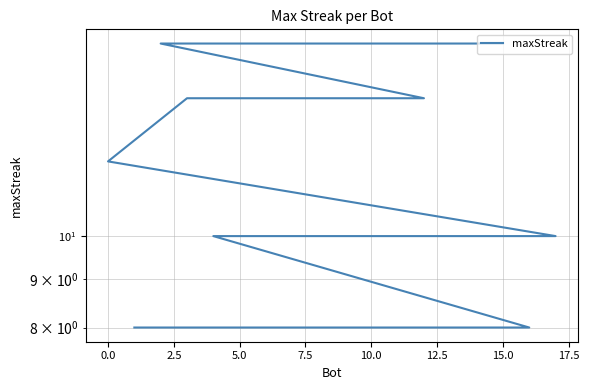

How many values are between 10 and 14?

11